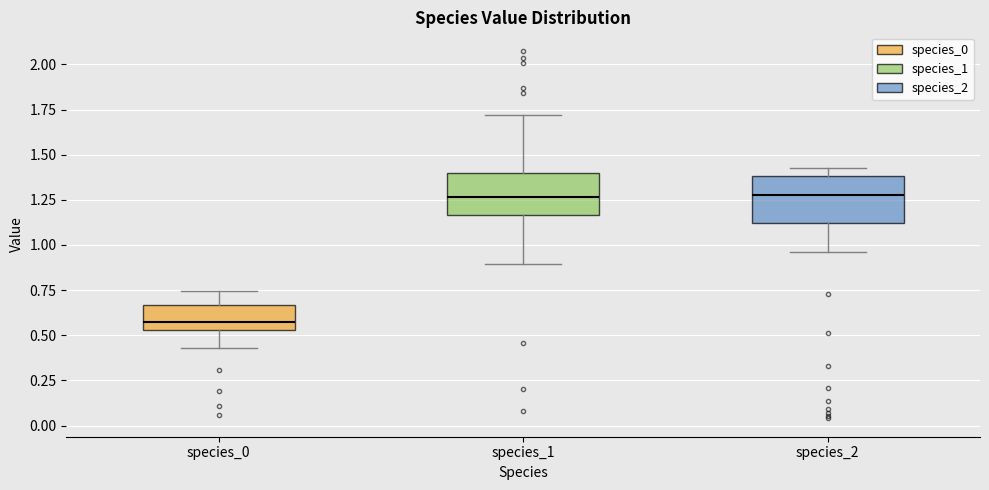

Reading left to right, read every box against the y-axis: the position of its median line, the range the box covers, and the ends of its whiskers. The values are not printed on the chart, so give them approximately, as read against the axis.

species_0: median 0.55 (just above the box's lower edge), box 0.55 to 0.65, whiskers 0.45 to 0.75
species_1: median 1.25, box 1.15 to 1.40, whiskers 0.90 to 1.70
species_2: median 1.30, box 1.10 to 1.40, whiskers 0.95 to 1.45